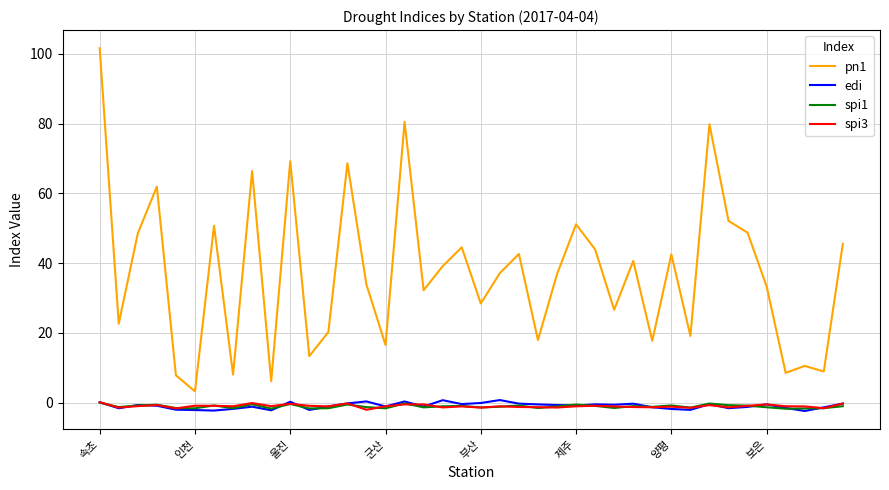

True or false: pn1 and spi3 intersect in this chart.

False